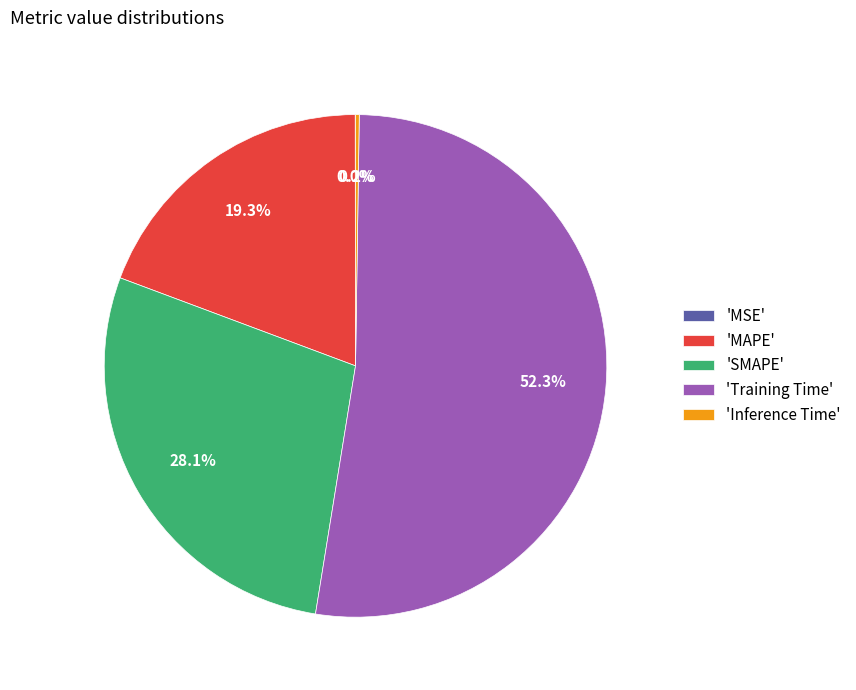

Which slice is the largest?

'Training Time'